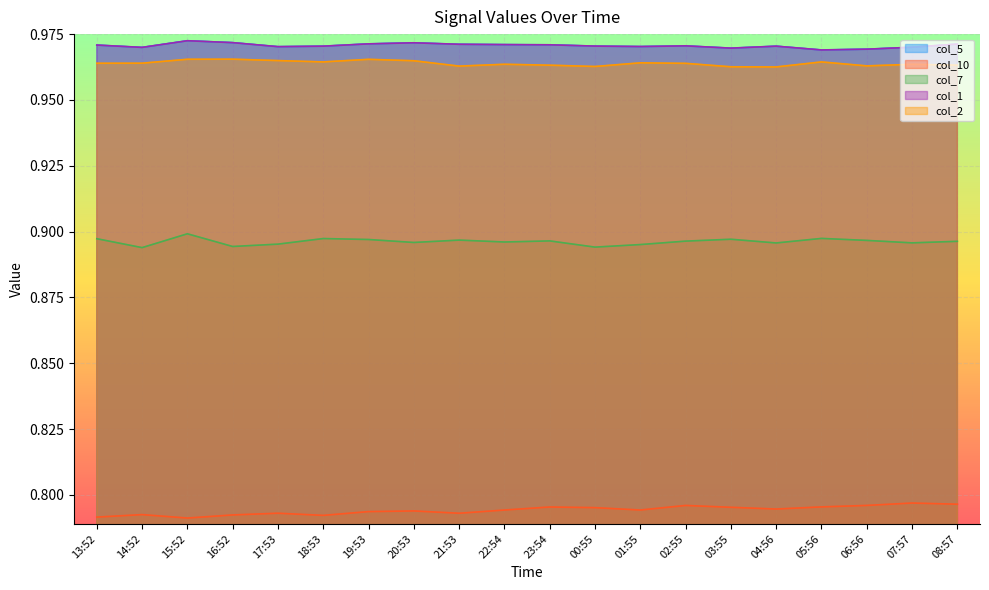

What is the difference between the highest and lowest values at 01:55?

0.2